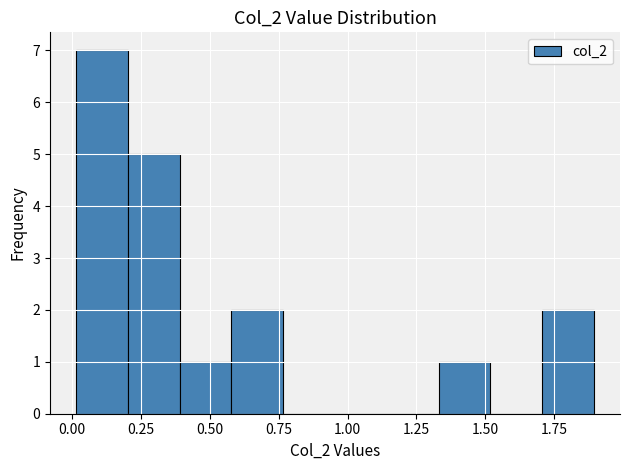

Read against the x-axis, roughly where is the centre of the tallest bar?

0.10